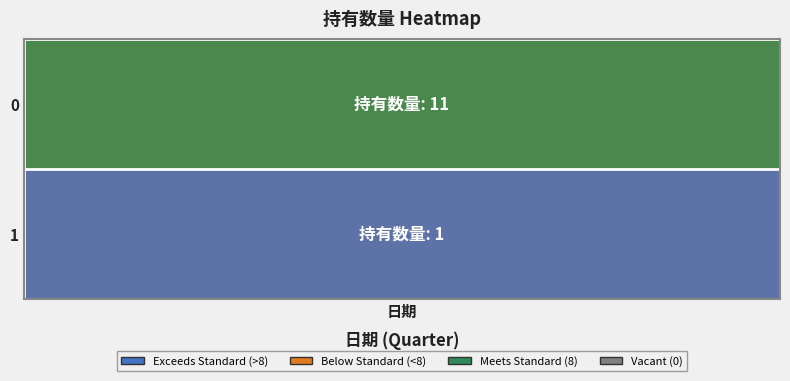

The value of 持有数量 at 2021-Q2 is 1. True or false?

True